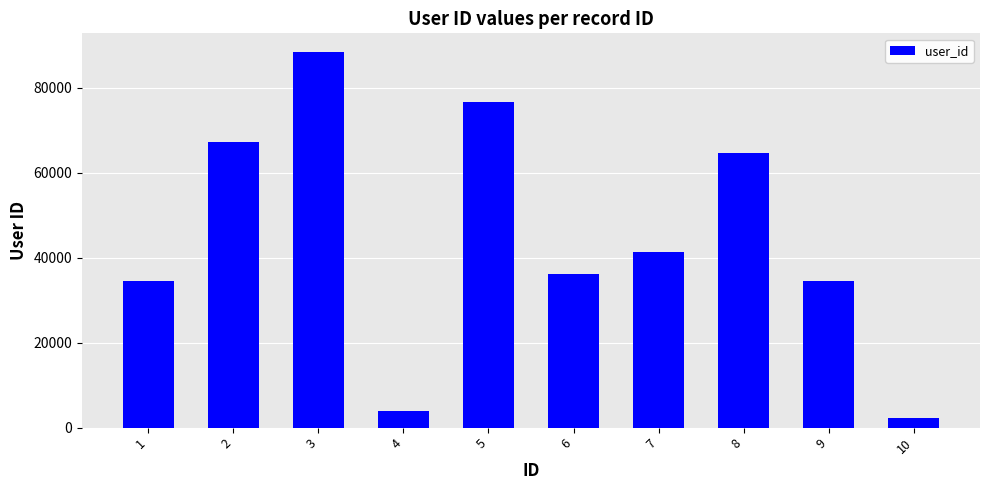

What is the greatest value displayed?

88391